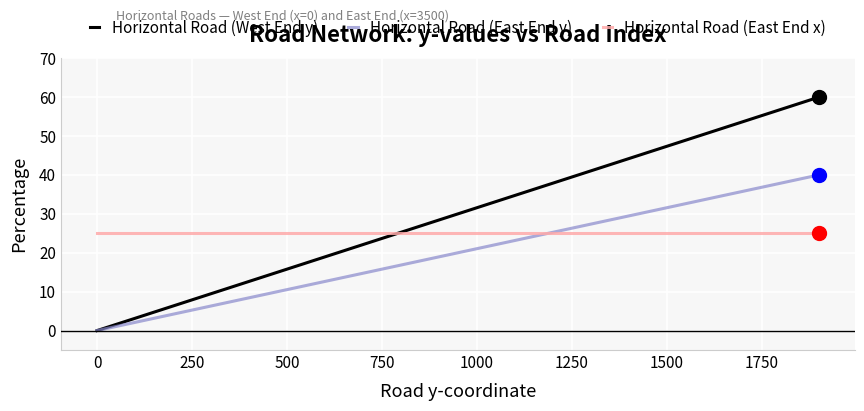

What is the maximum value shown in the chart?

60.0